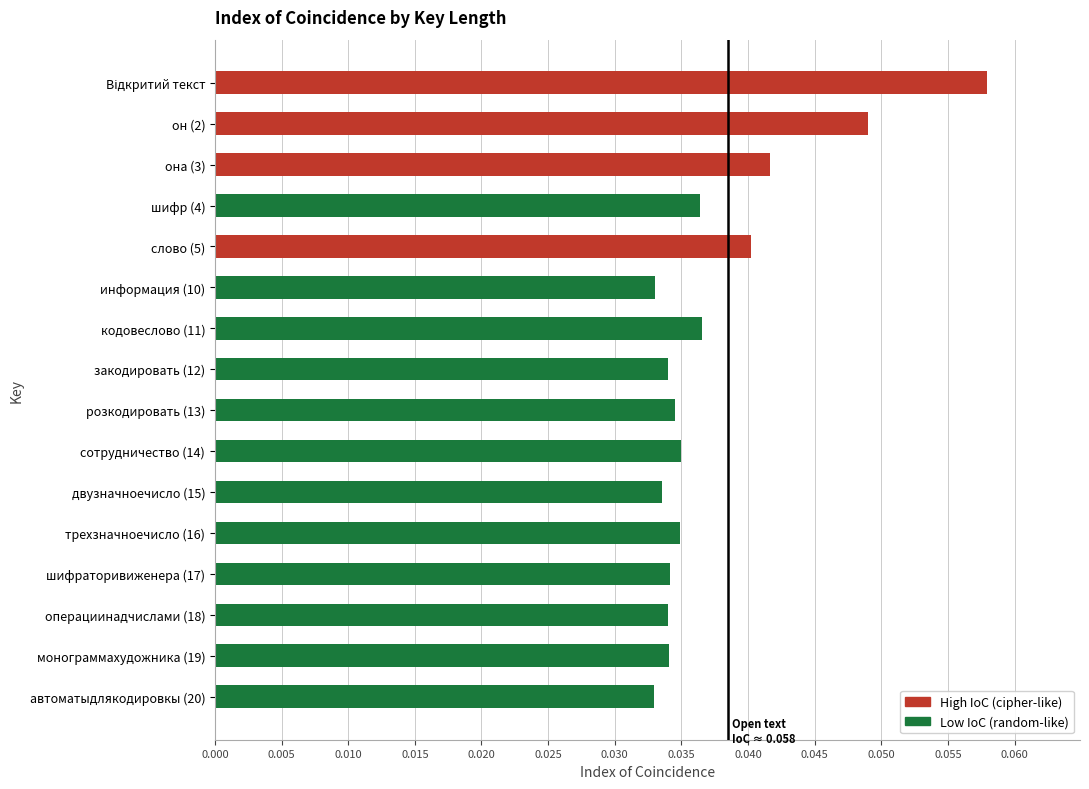

What is the sum of all values?

0.6